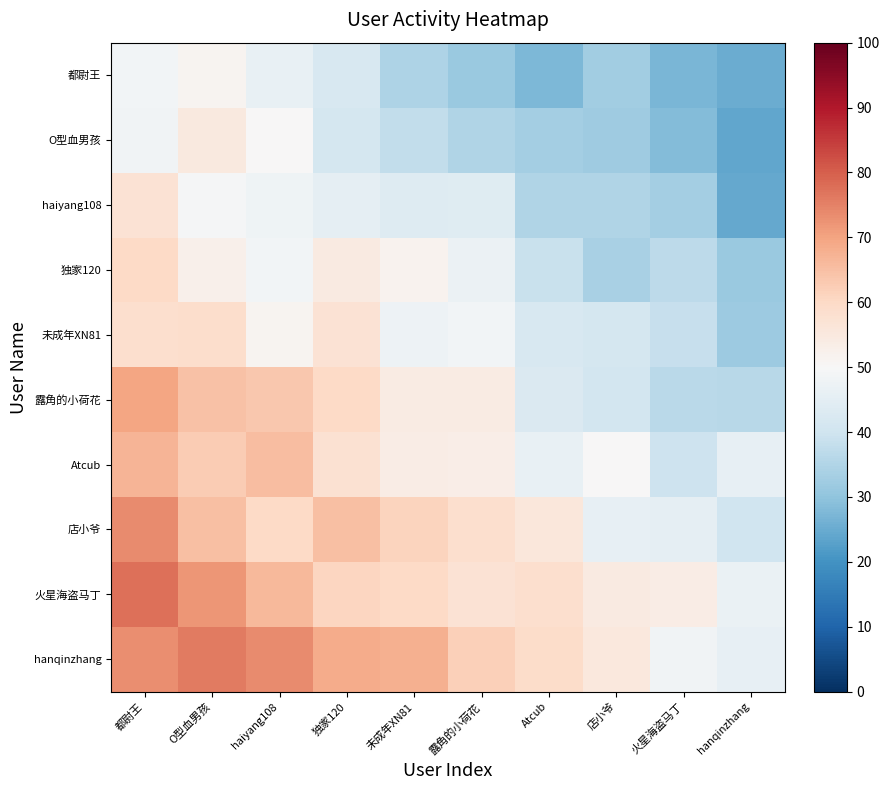

At how many categories does at least one series exceed 48?

9